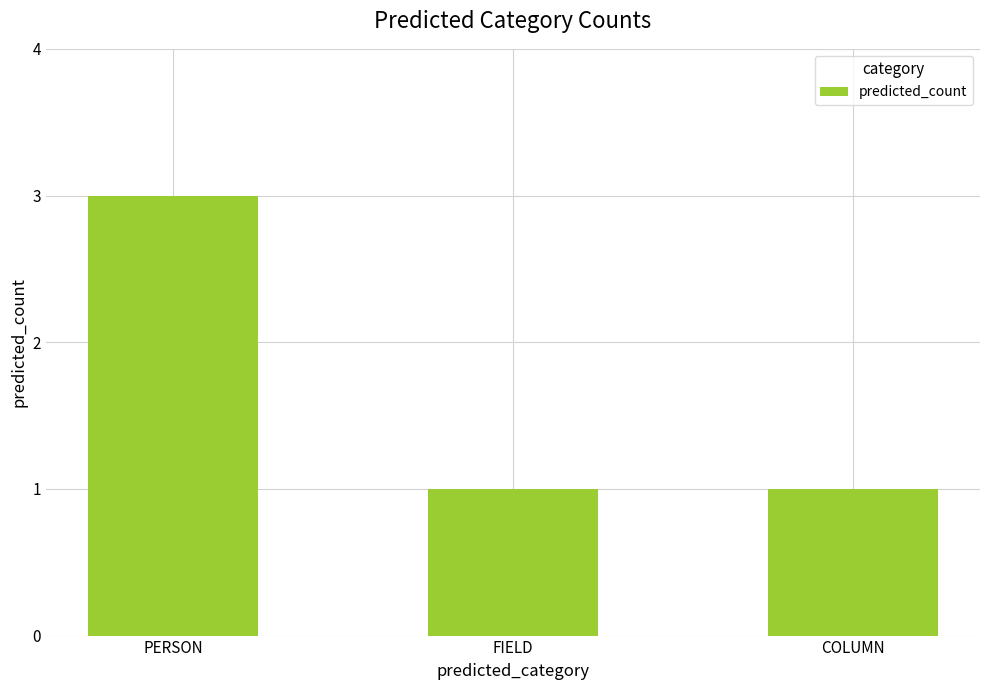

What is the value of the 2nd bar from the left?

1